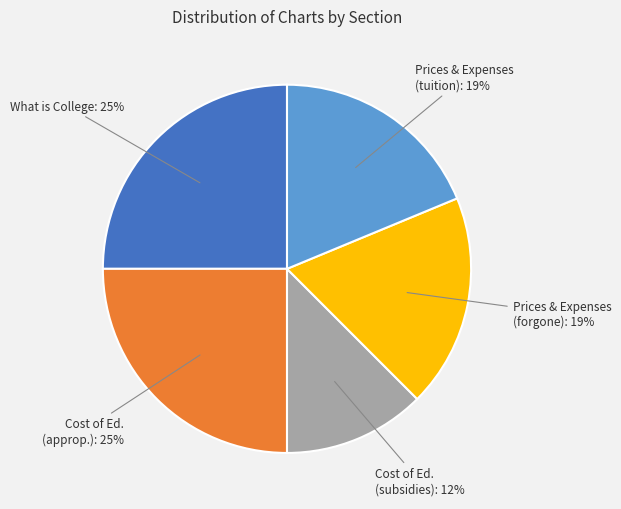

How many segments does this pie chart have?

5